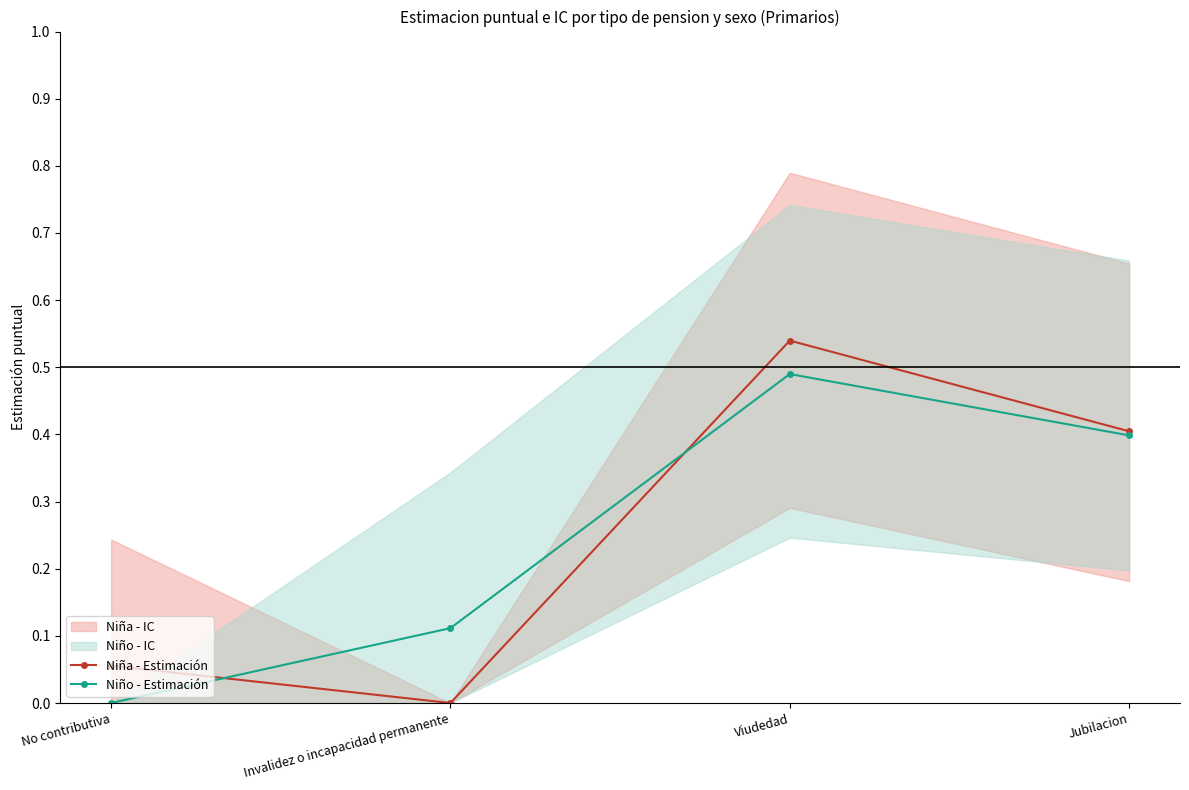

At how many categories does at least one series exceed 0?

4